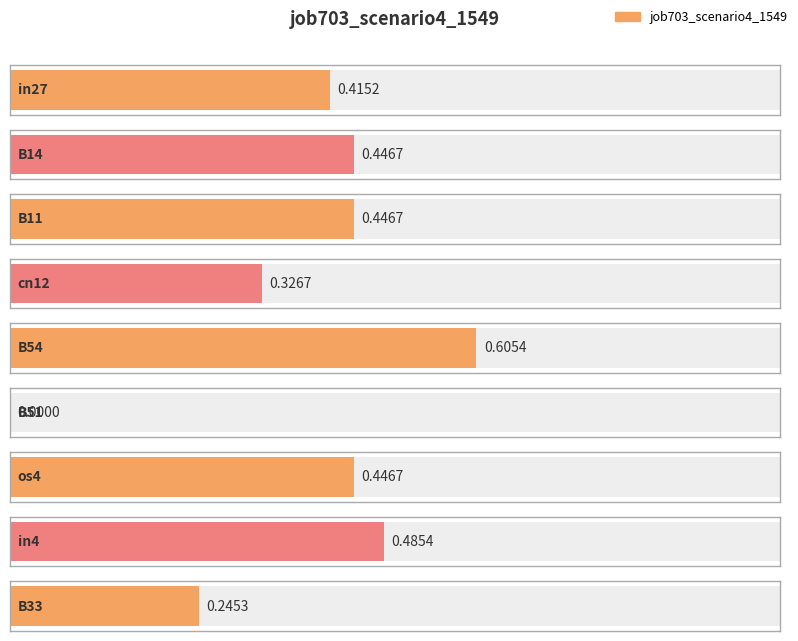

Is it true that the value at in4 is 0.3?

False